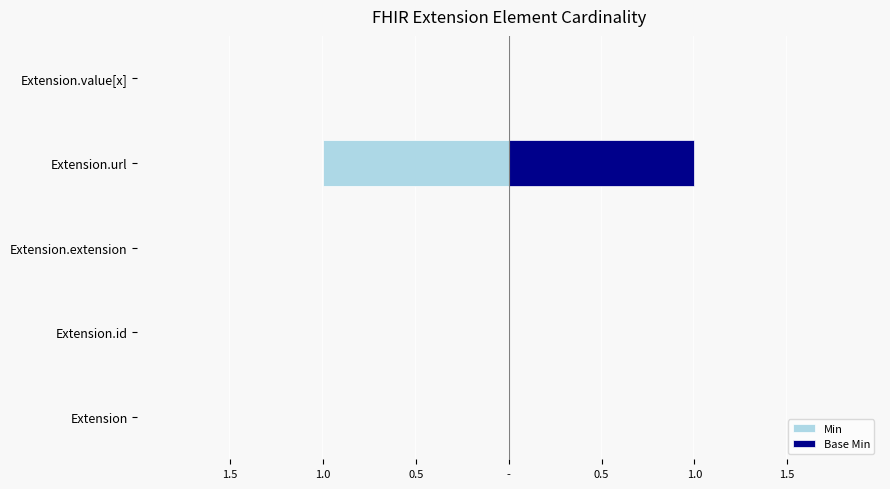

At how many categories does at least one series exceed 0?

1